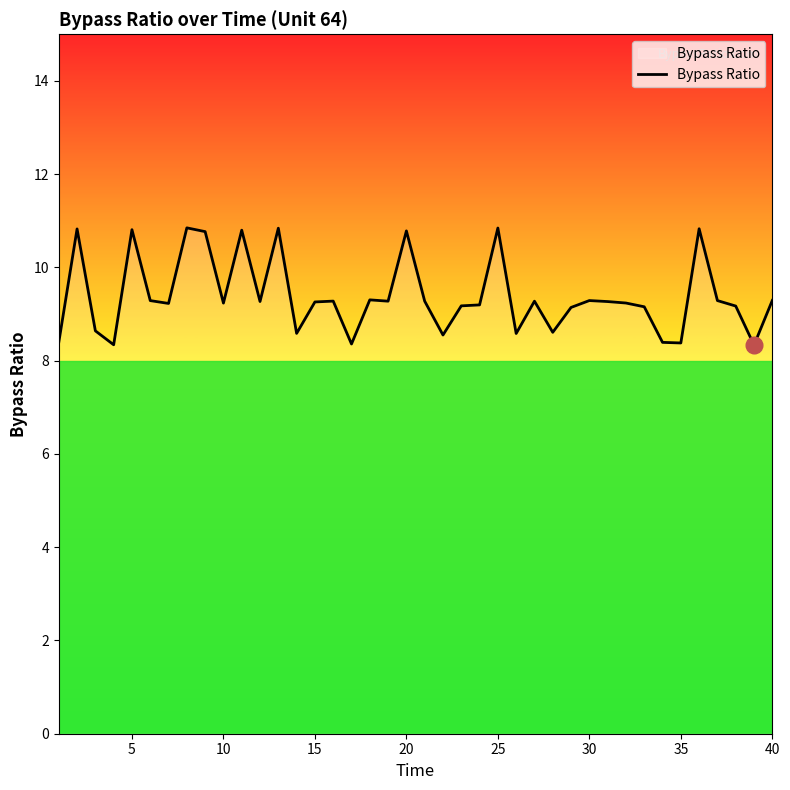

What is the maximum value shown in the chart?

10.8